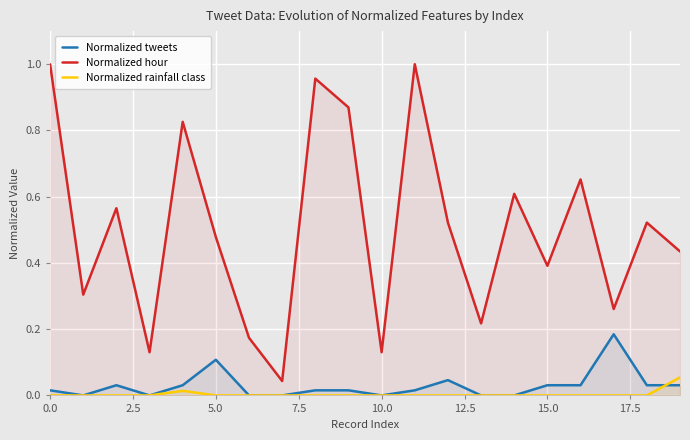

True or false: Normalized rainfall class has a value of 0.0 at 17.

True